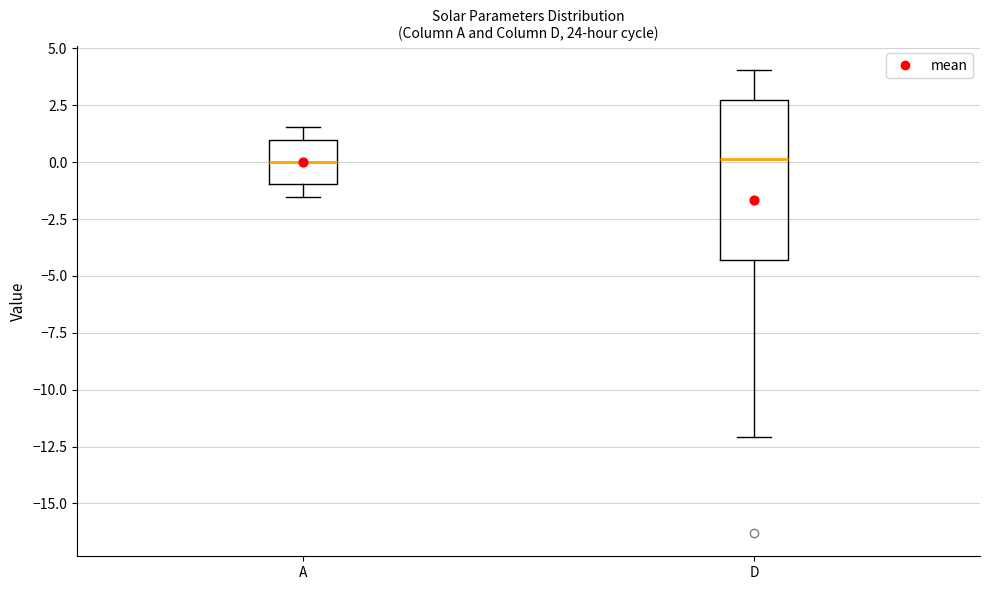

Comparing the boxes themselves (not the whiskers), which one is the tallest?

D